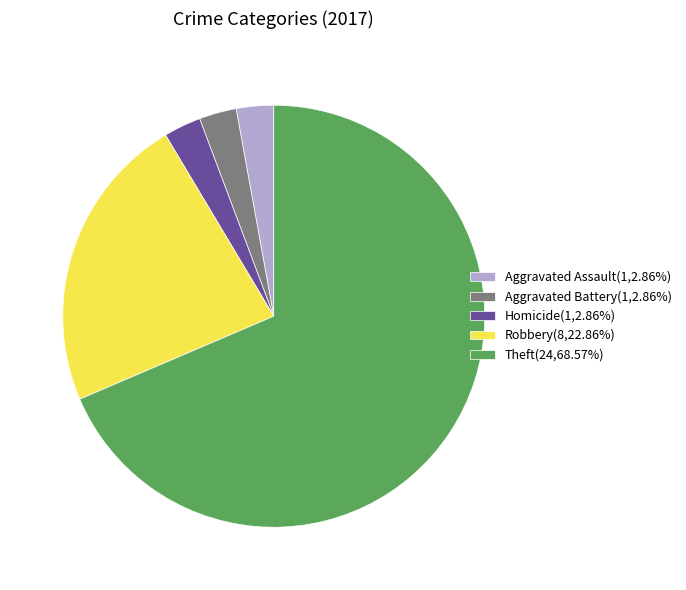

Does Robbery(8,22.86%) account for over 50% of the chart?

No